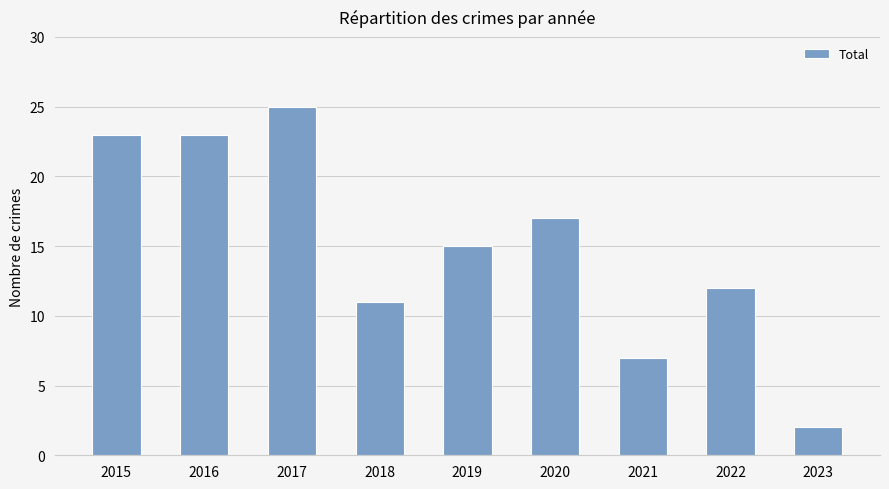

What is the value of the 4th bar from the left?

11